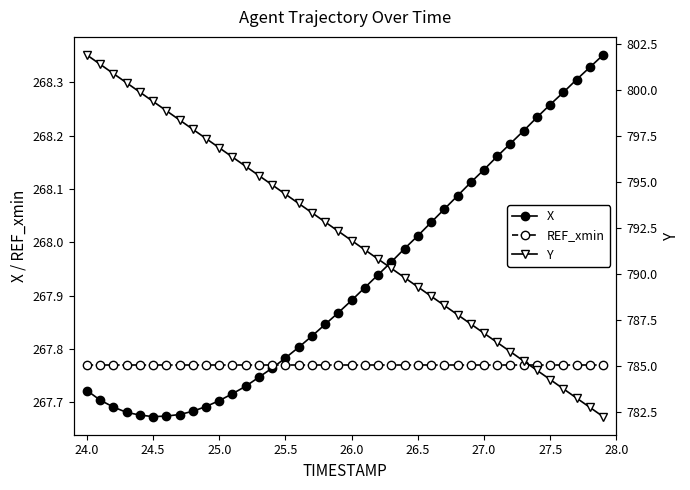

Reading left to right, what are all the values shown in this chart?

X: 267.7	267.7	267.7	267.7	267.7	267.7	267.7	267.7	267.7	267.7	267.7	267.7	267.7	267.7	267.8	267.8	267.8	267.8	267.8	267.9	267.9	267.9	267.9	268.0	268.0	268.0	268.0	268.1	268.1	268.1	268.1	268.2	268.2	268.2	268.2	268.3	268.3	268.3	268.3	268.4
REF_xmin: 267.8	267.8	267.8	267.8	267.8	267.8	267.8	267.8	267.8	267.8	267.8	267.8	267.8	267.8	267.8	267.8	267.8	267.8	267.8	267.8	267.8	267.8	267.8	267.8	267.8	267.8	267.8	267.8	267.8	267.8	267.8	267.8	267.8	267.8	267.8	267.8	267.8	267.8	267.8	267.8
Y: 801.9	801.4	800.9	800.4	799.9	799.4	798.9	798.4	797.9	797.4	796.9	796.4	795.8	795.3	794.8	794.3	793.8	793.3	792.8	792.3	791.8	791.3	790.8	790.3	789.8	789.3	788.8	788.3	787.8	787.3	786.8	786.3	785.8	785.3	784.8	784.3	783.8	783.3	782.8	782.3